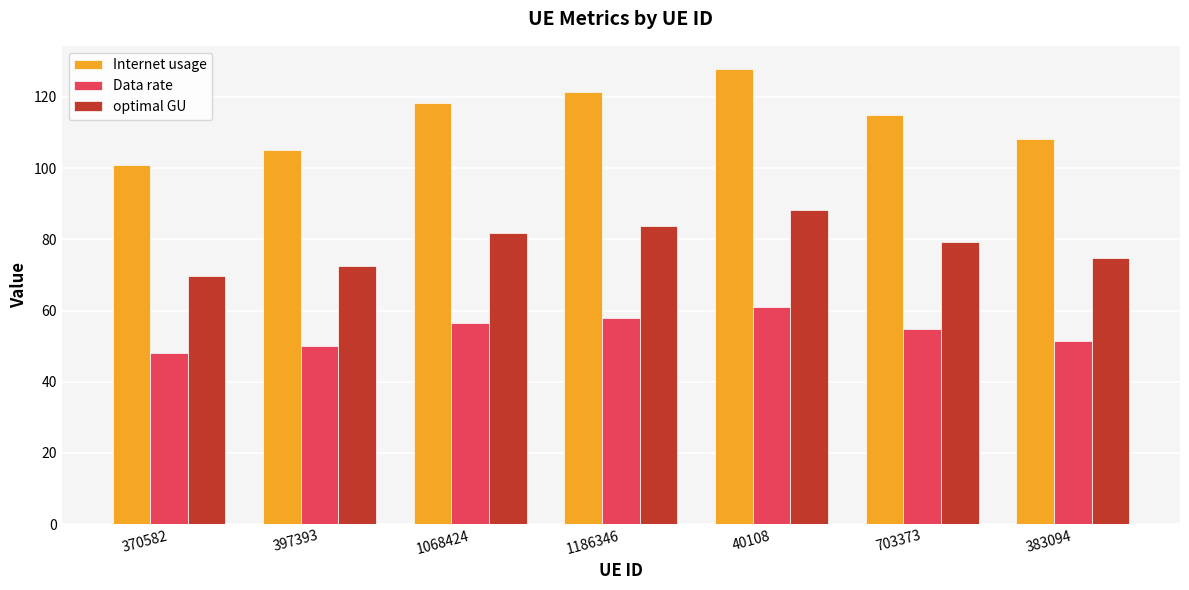

Where does the Internet usage series first go above 115?

1068424